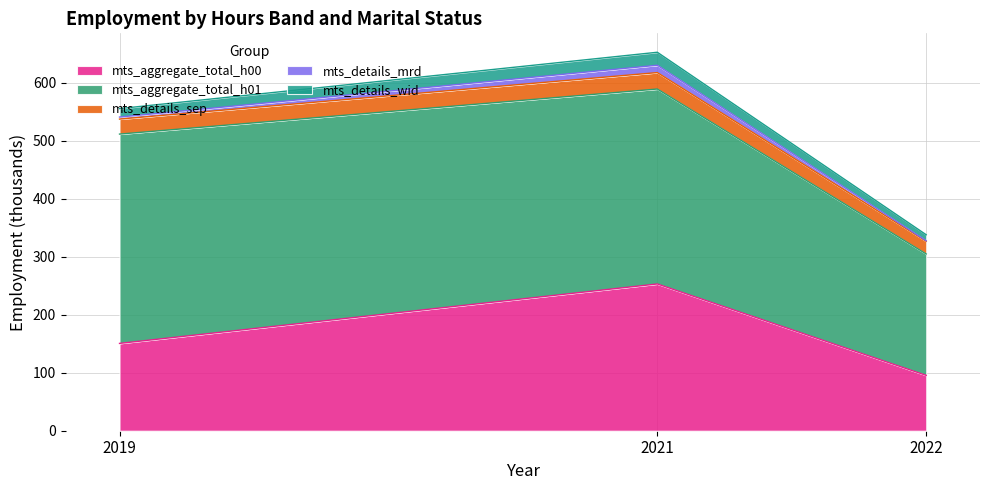

What is the lowest value of the mts_aggregate_total_h00 series?

95.5